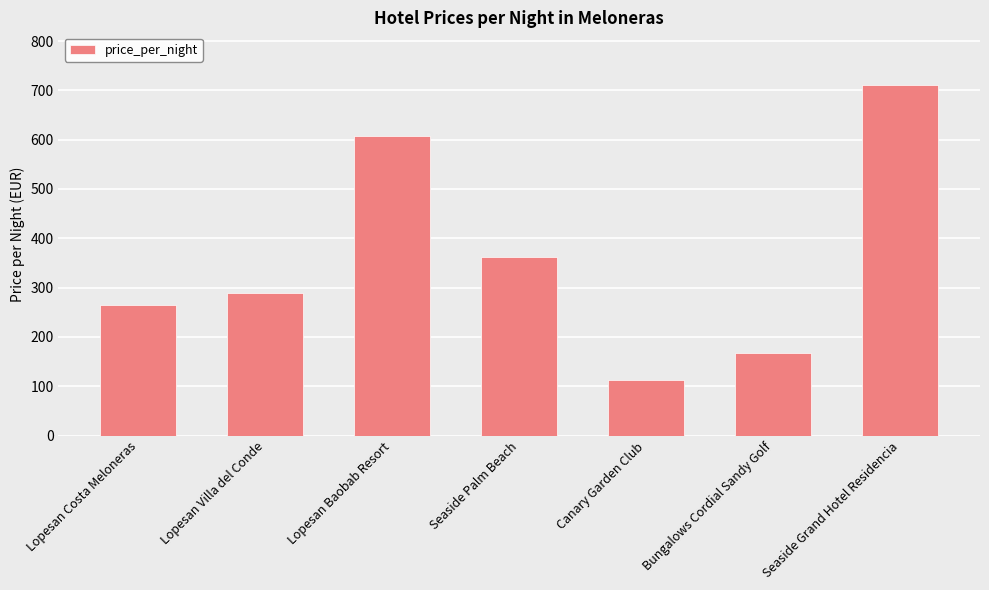

The value at Seaside Palm Beach is 173. True or false?

False